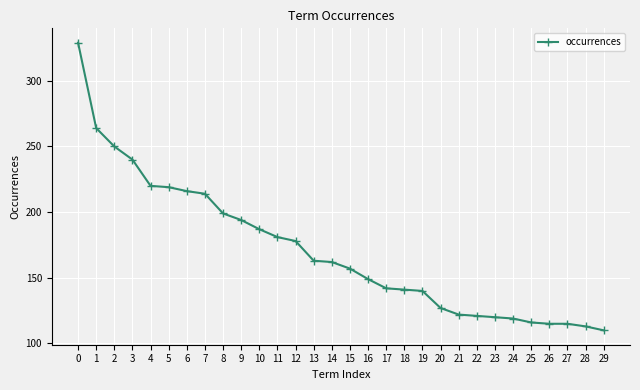

What is the minimum value shown in the chart?

110